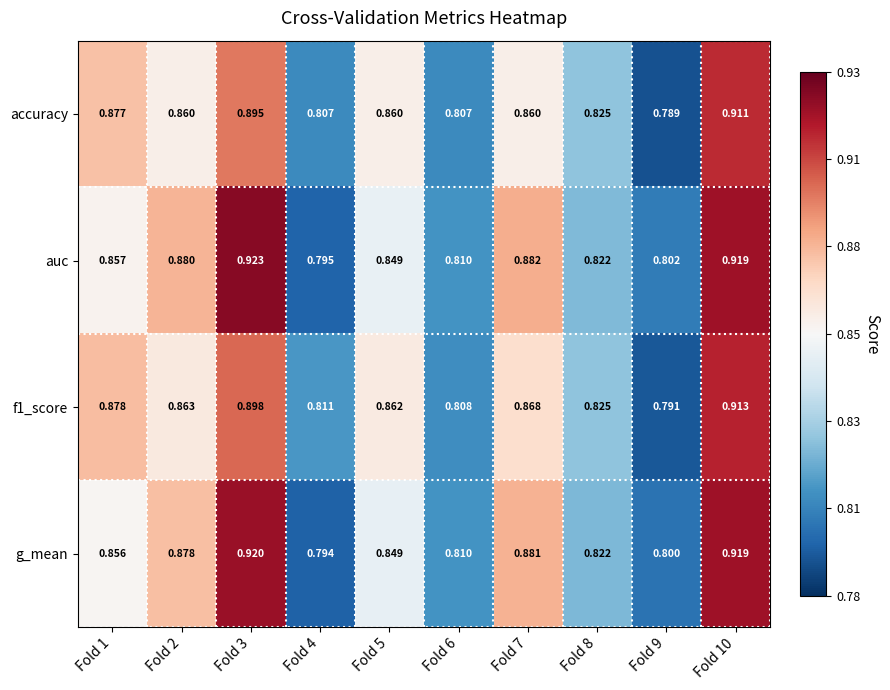

Is the value of g_mean at Fold 3 greater than the value of auc at Fold 5?

Yes